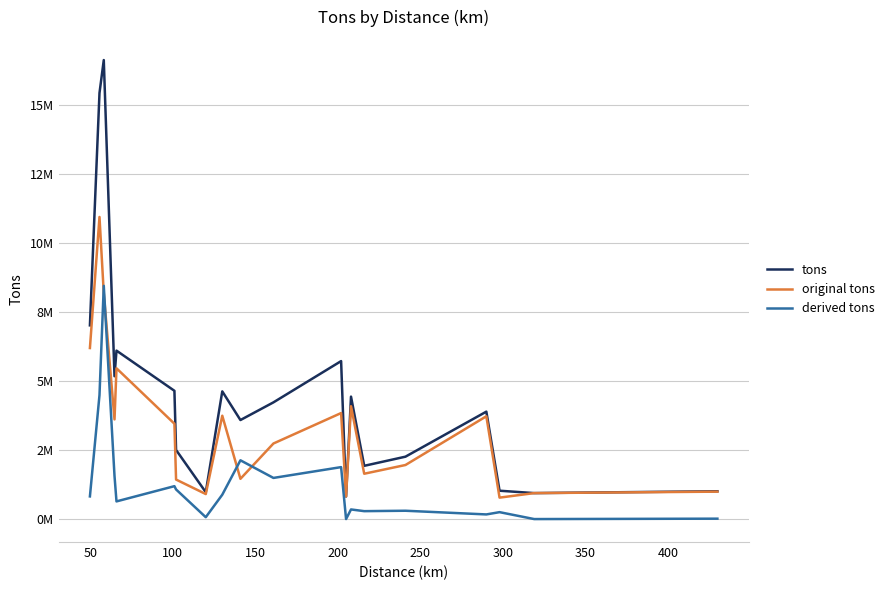

Does the chart have visible grid lines?

Yes